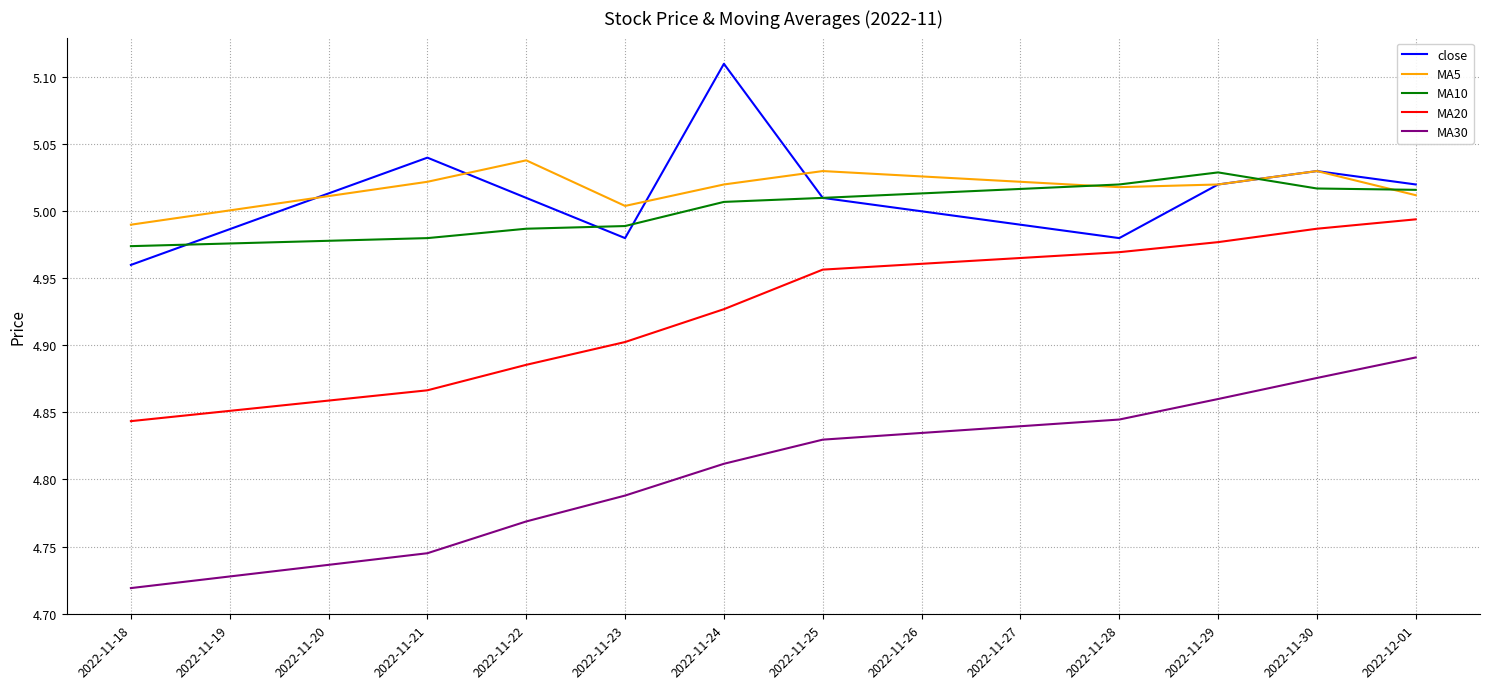

Which category has the lowest value in the MA5 series?

2022-11-18